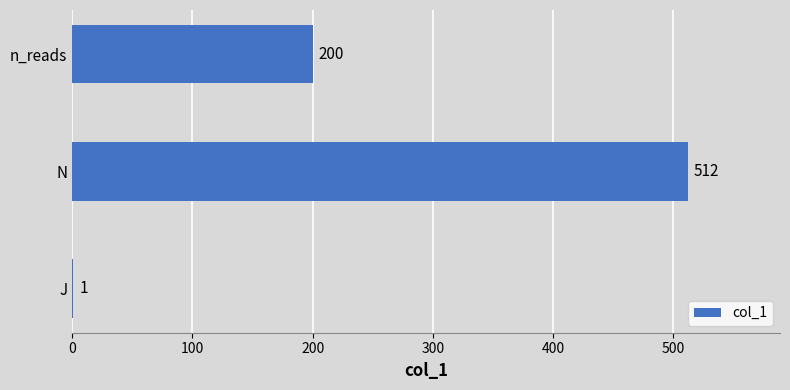

Are the bars horizontal?

Yes